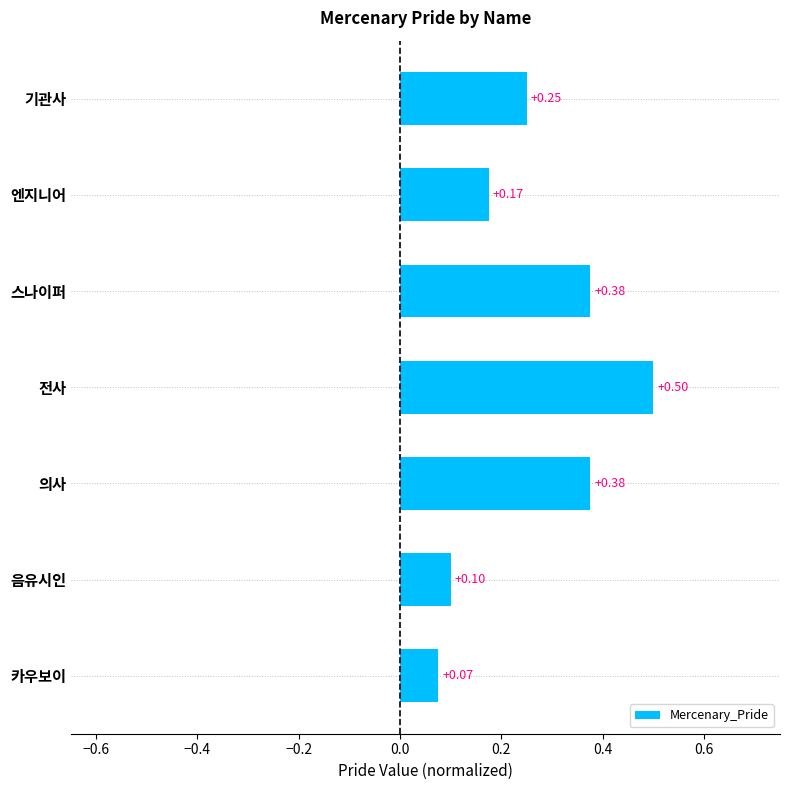

Which label corresponds to the largest value in the chart?

전사